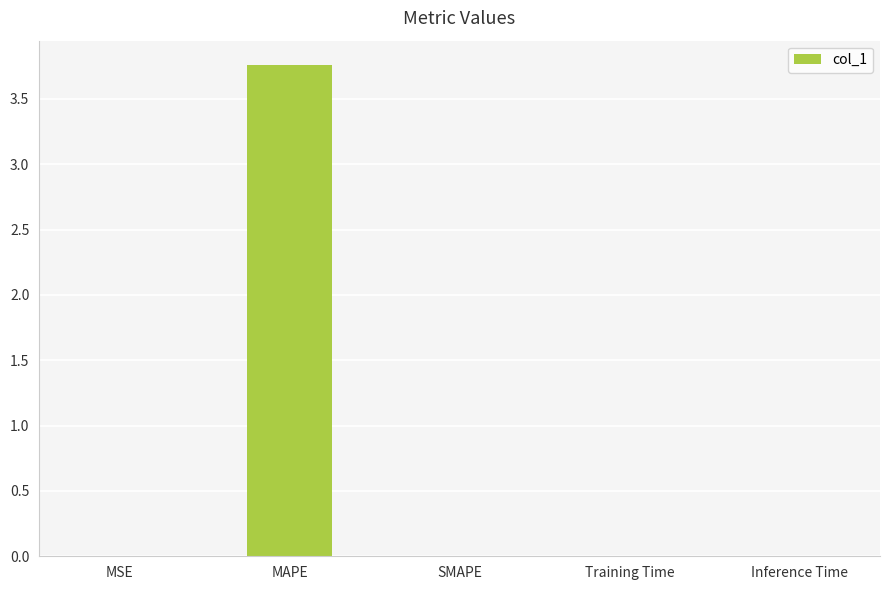

True or false: the data shows 1.6 at MAPE.

False